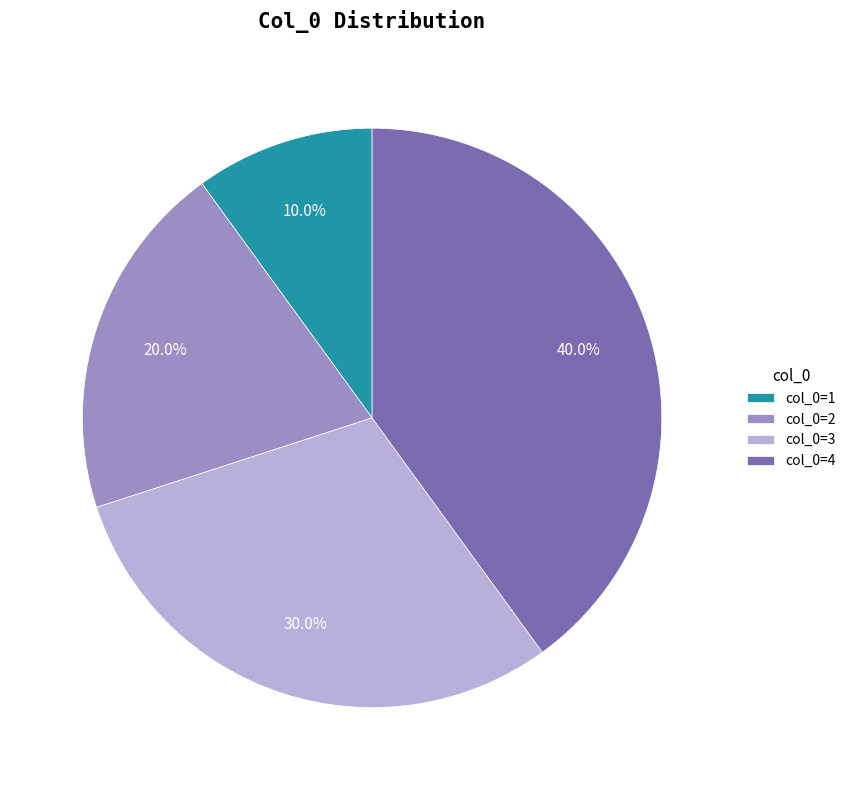

How many slices are in this pie chart?

4